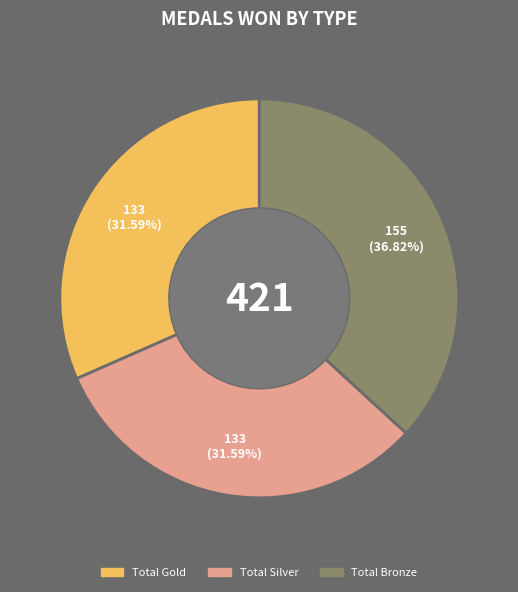

To the nearest percent, what is the combined percentage of Total Bronze and Total Gold?

68%